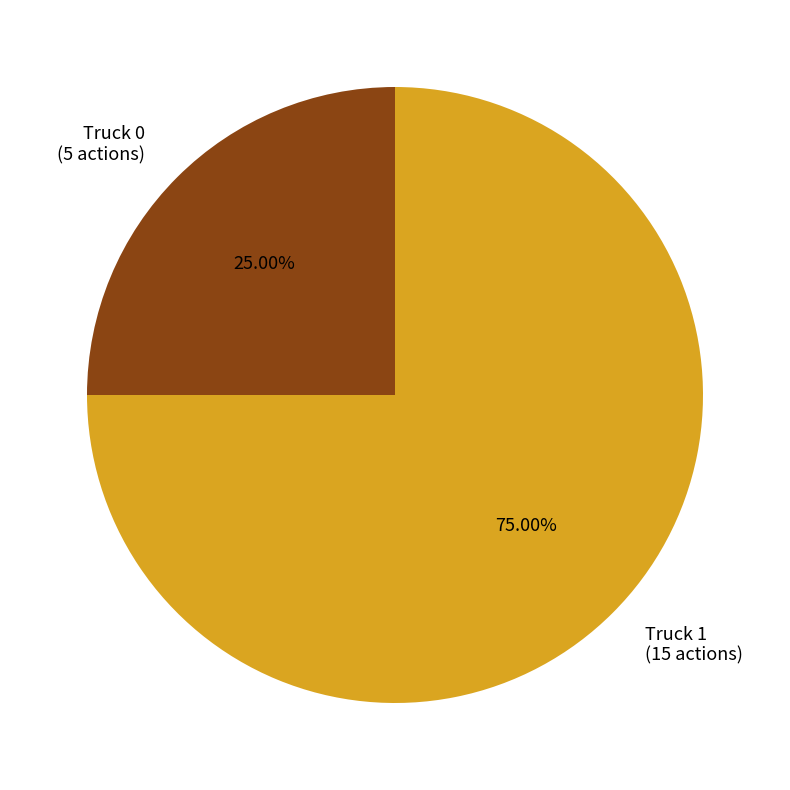

Does any single category account for the majority?

Yes